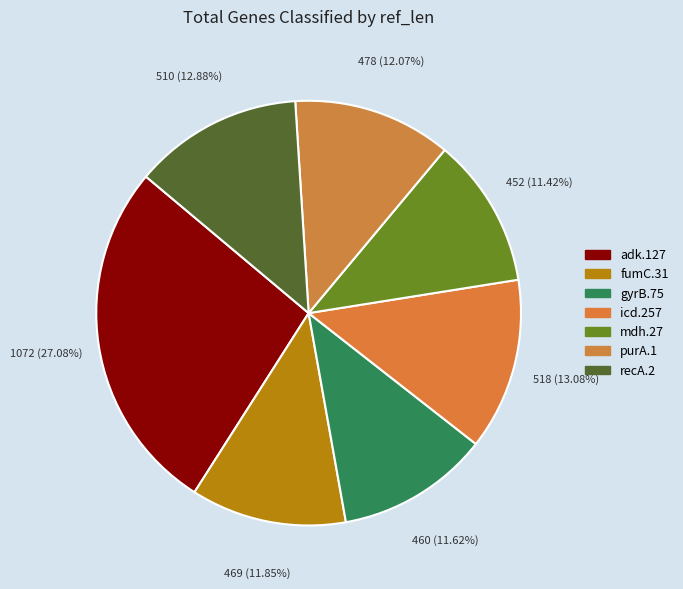

How many slices are in this pie chart?

7